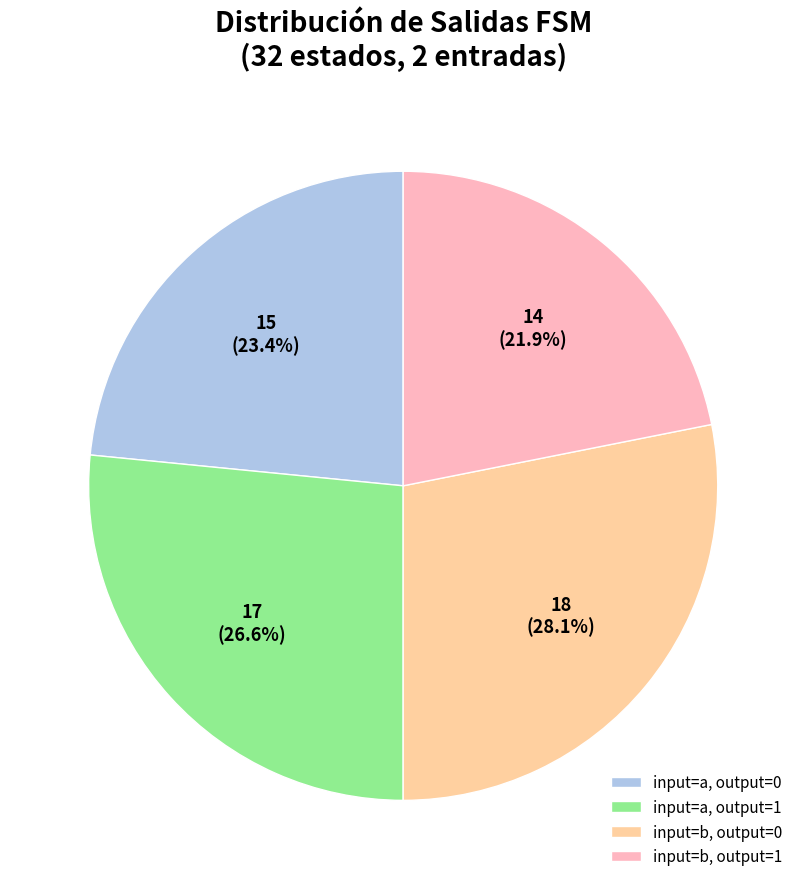

Which has a higher value, input=a, output=1 or input=a, output=0?

input=a, output=1